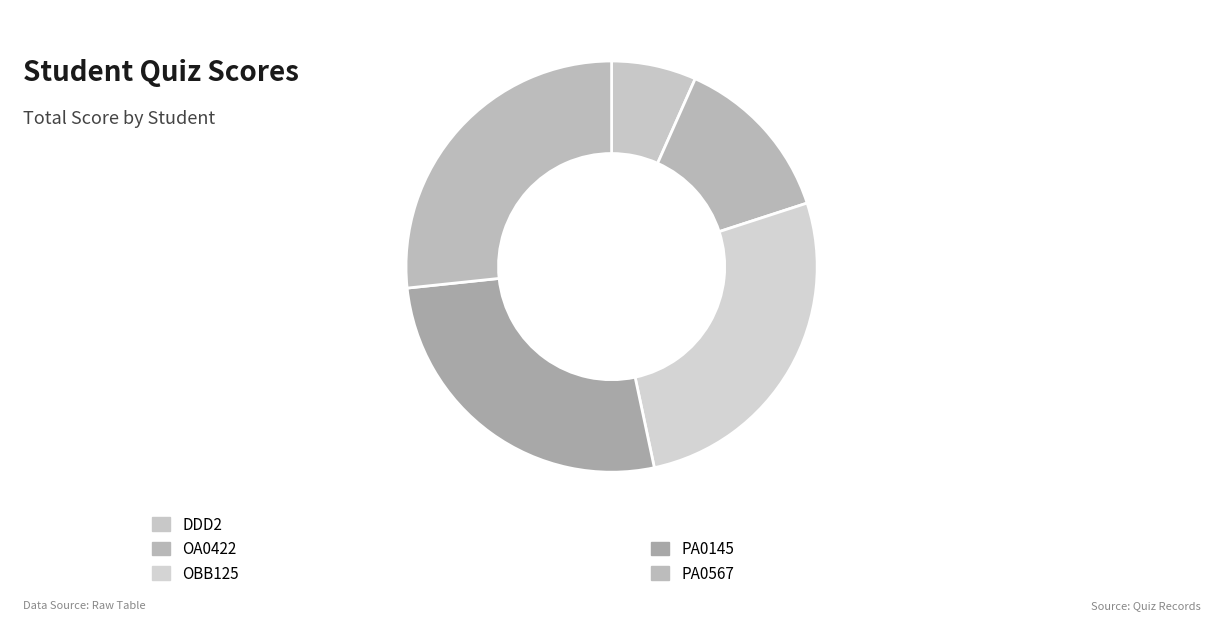

Count the number of slices in the pie.

5